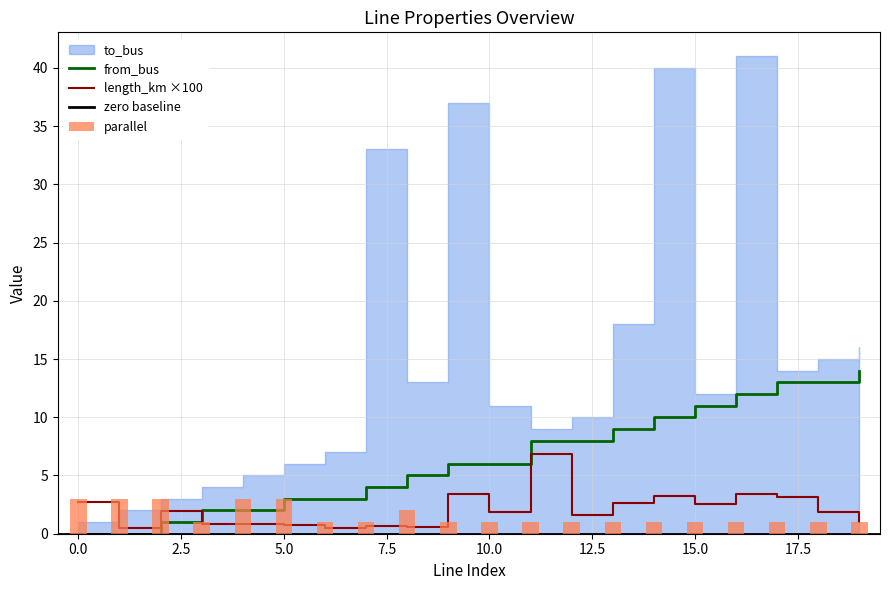

At which label does from_bus reach its peak?

19